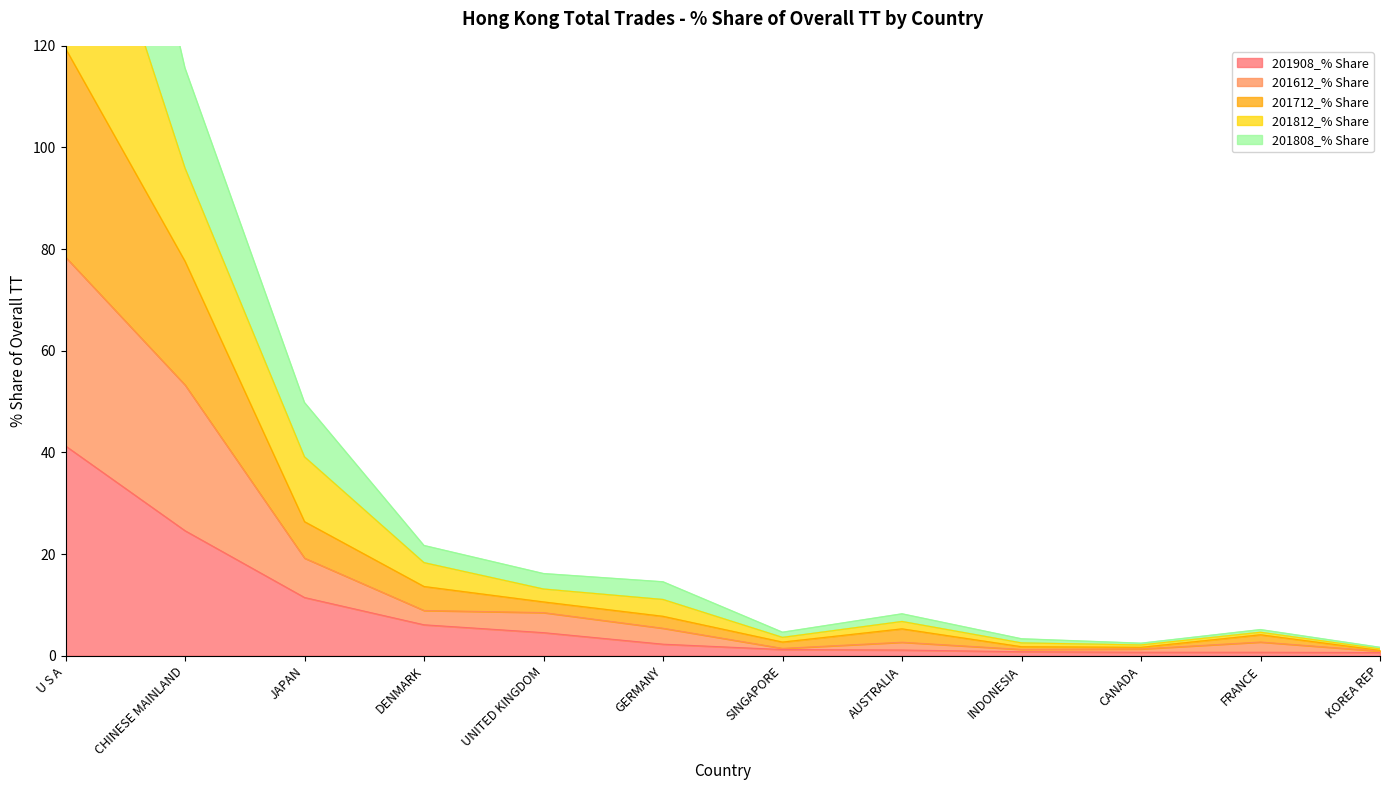

What is the label of the 2nd point from the left?

CHINESE MAINLAND